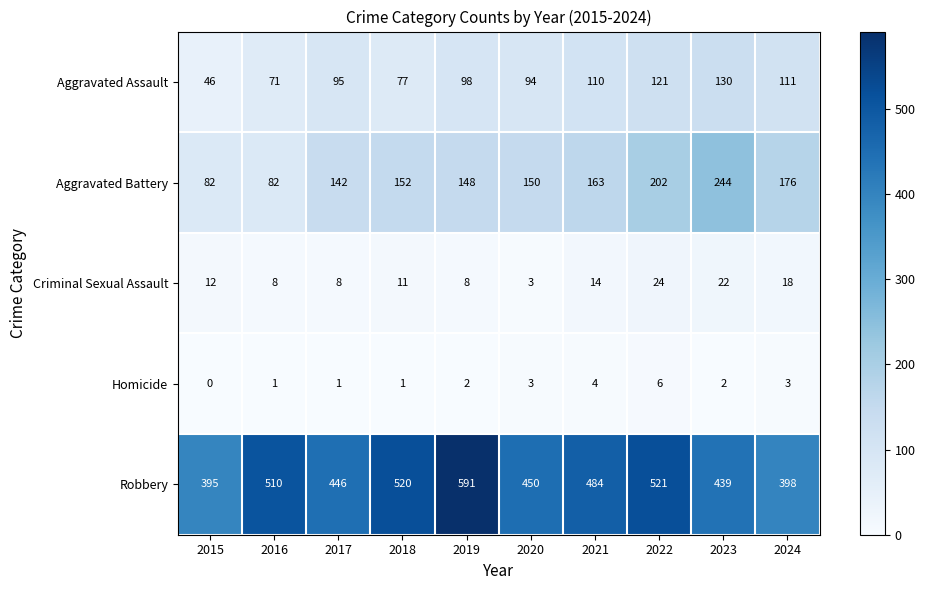

Rank the series at 2023 from highest to lowest value.

Robbery, Aggravated Battery, Aggravated Assault, Criminal Sexual Assault, Homicide